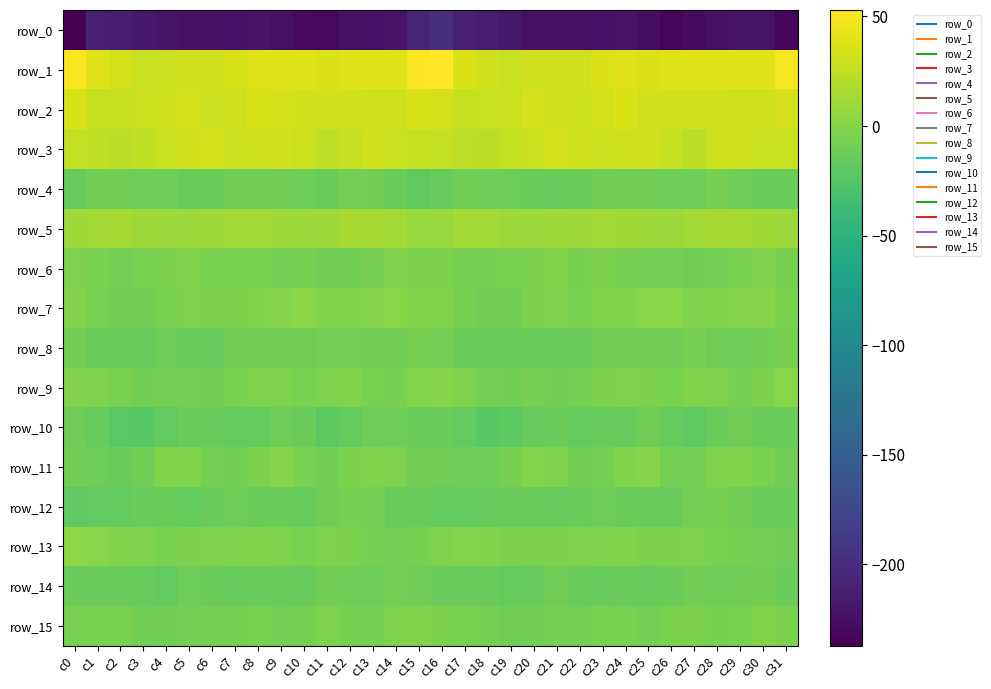

Between c0 and c29, which series saw the biggest shift?

row_0